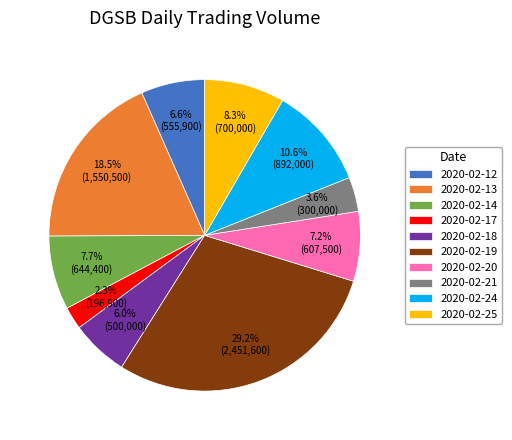

To the nearest percent, what is the difference between the 2020-02-25 and 2020-02-17 slice percentages?

6%